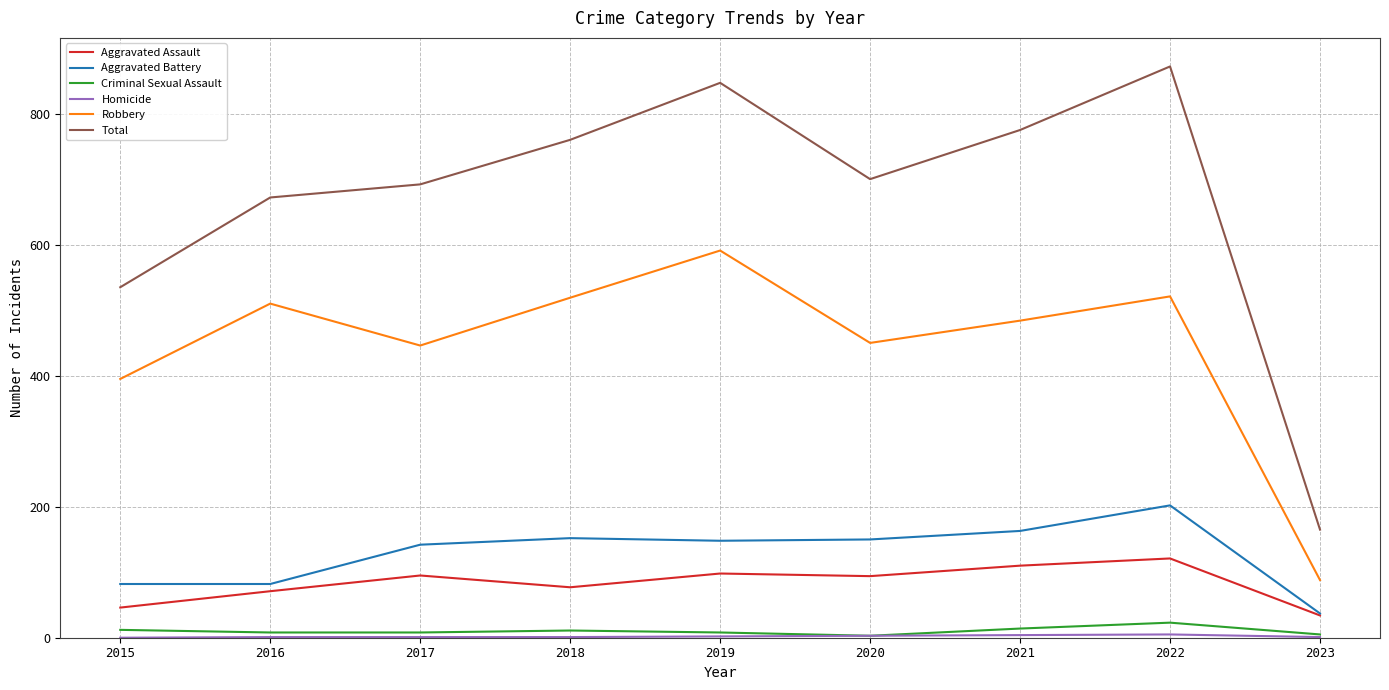

At which label does Total reach its minimum?

2023